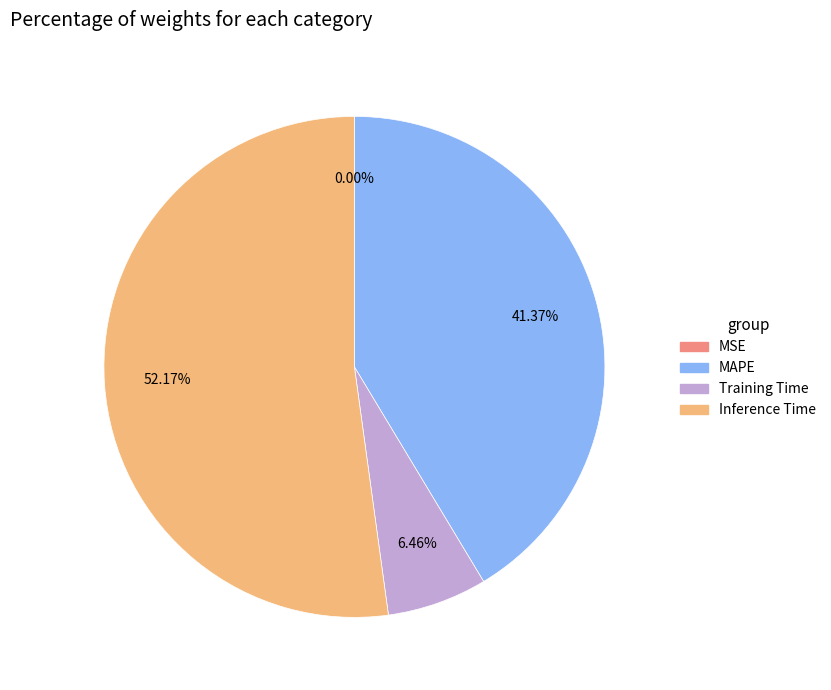

Does any single category account for the majority?

Yes